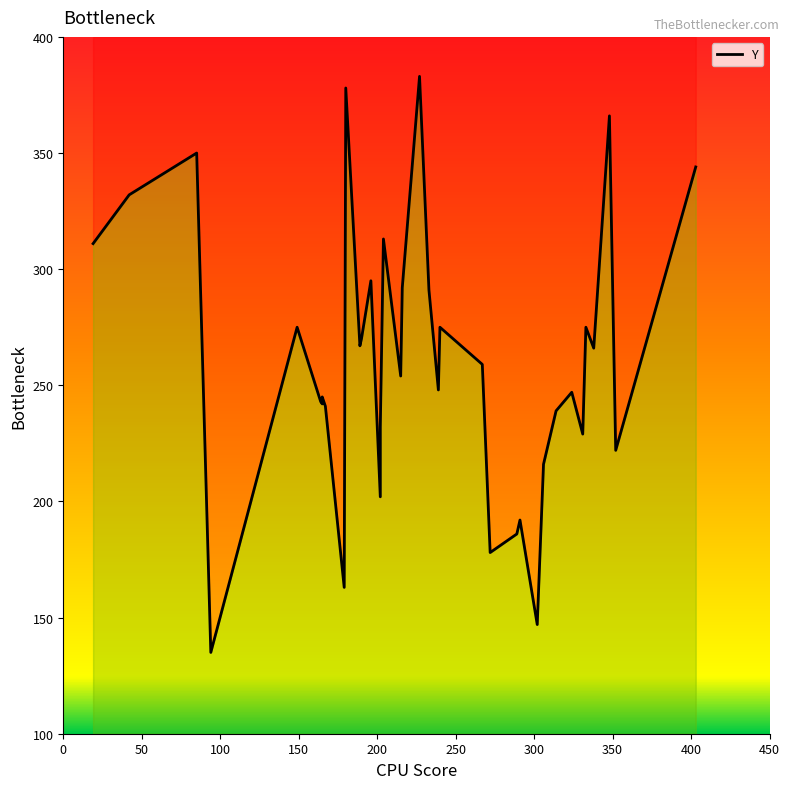

How many lines are shown in the chart?

1